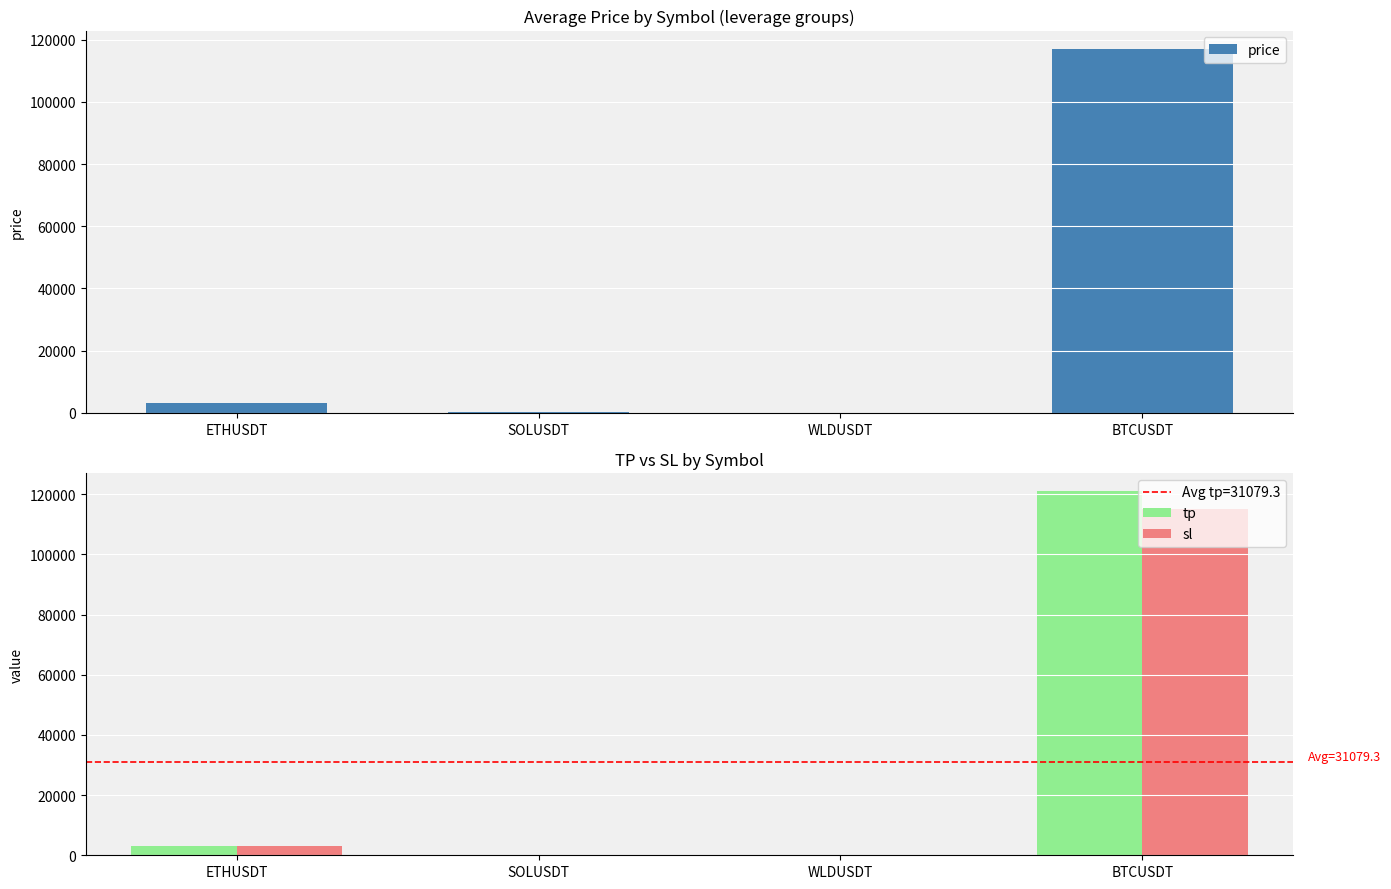

Reading left to right, what are all the values shown in this chart?

price: ETHUSDT=3050.6	SOLUSDT=167.5	WLDUSDT=1.0	BTCUSDT=117090.2
tp: ETHUSDT=3160.0	SOLUSDT=156.0	WLDUSDT=1.2	BTCUSDT=121000.0
sl: ETHUSDT=3000.0	SOLUSDT=174.0	WLDUSDT=0.9	BTCUSDT=115000.0